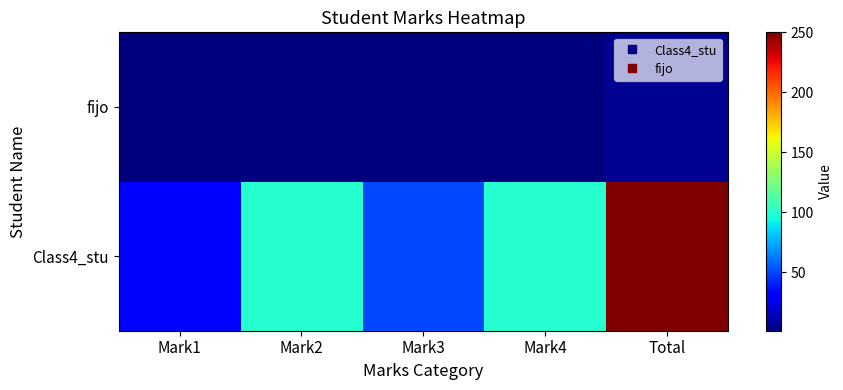

At Mark2, list the series in order from smallest to largest.

fijo, Class4_stu